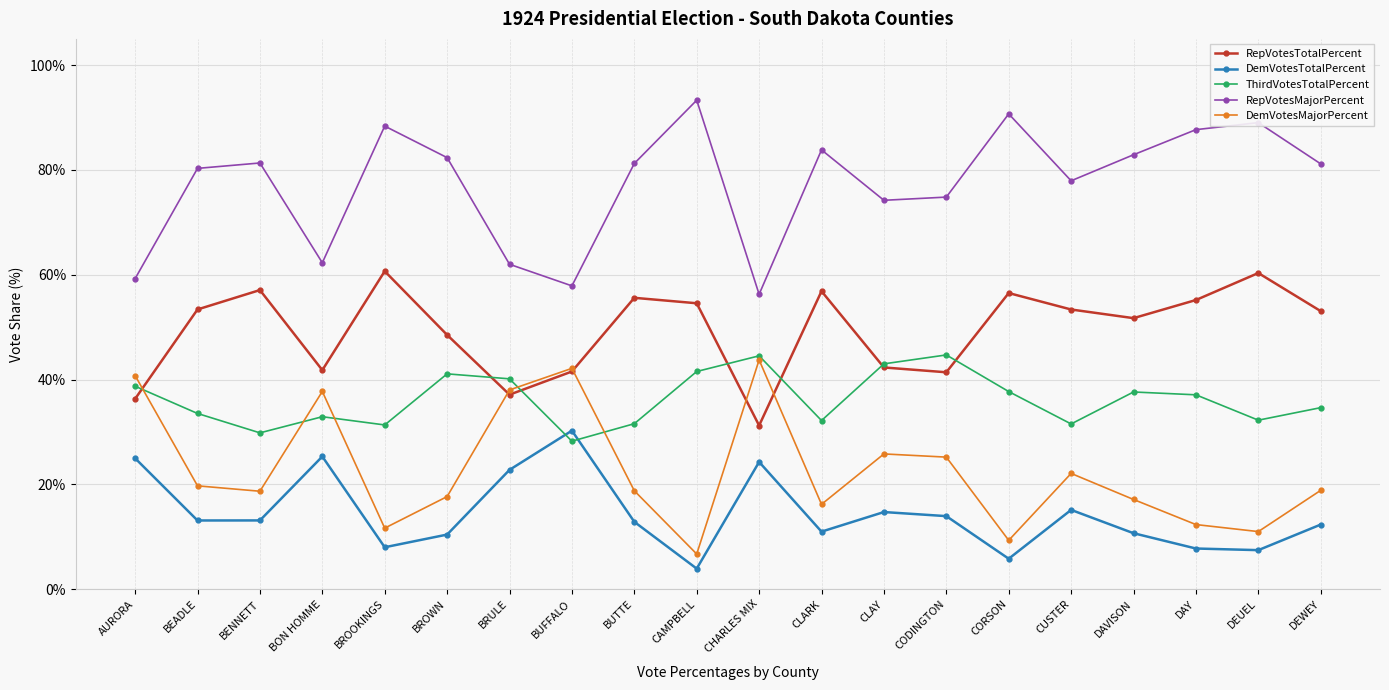

How many data points does each series have?

20